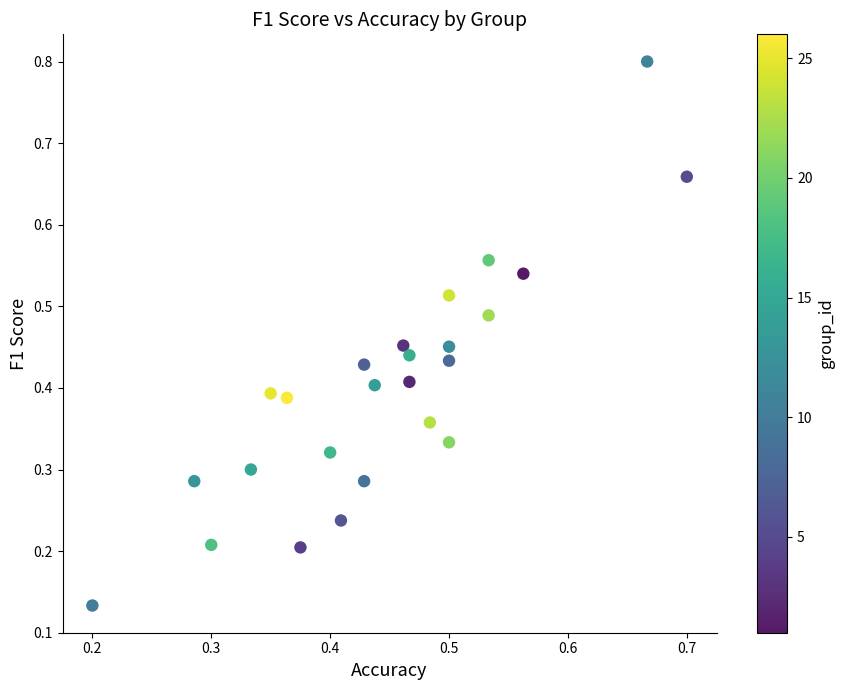

Count the number of points in this scatter plot.

25